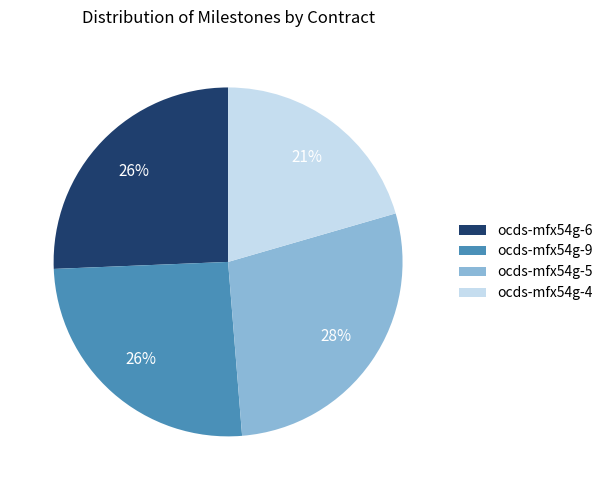

How many segments does this pie chart have?

4